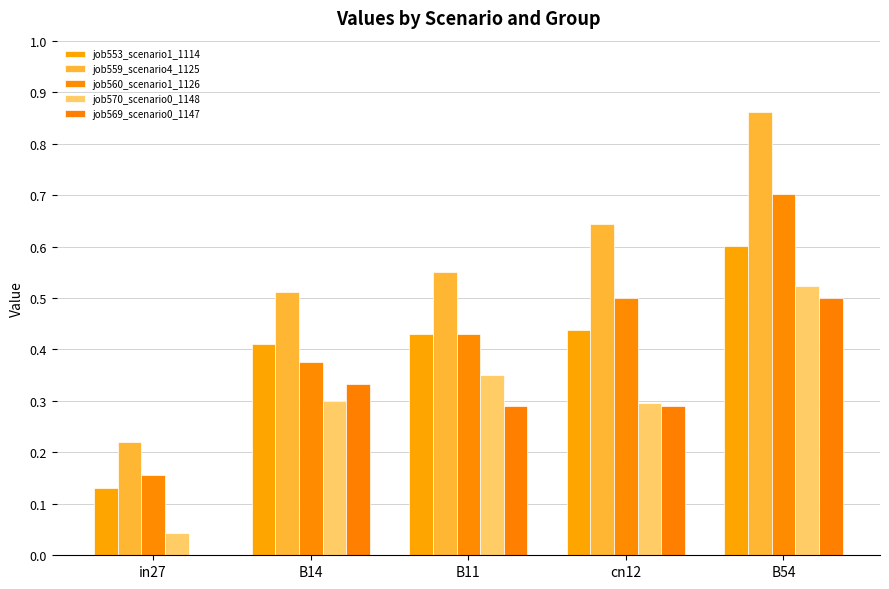

How many categories are shown in the chart?

5